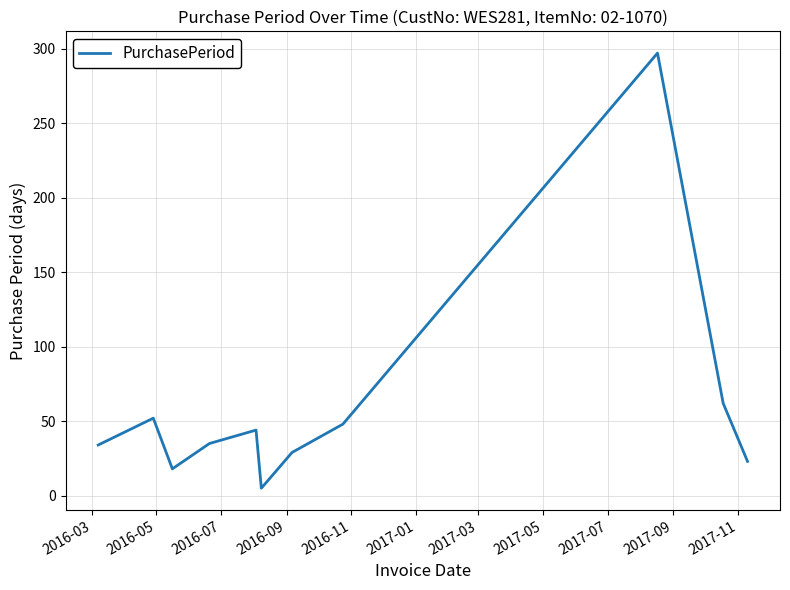

What is the greatest value displayed?

297